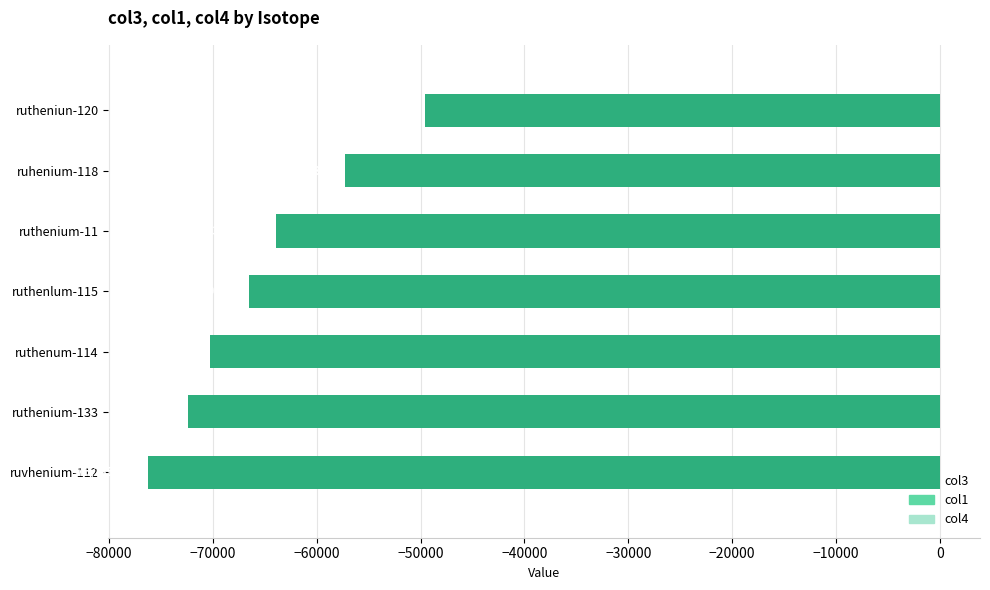

What are all the series names shown in the legend?

col3, col1, col4